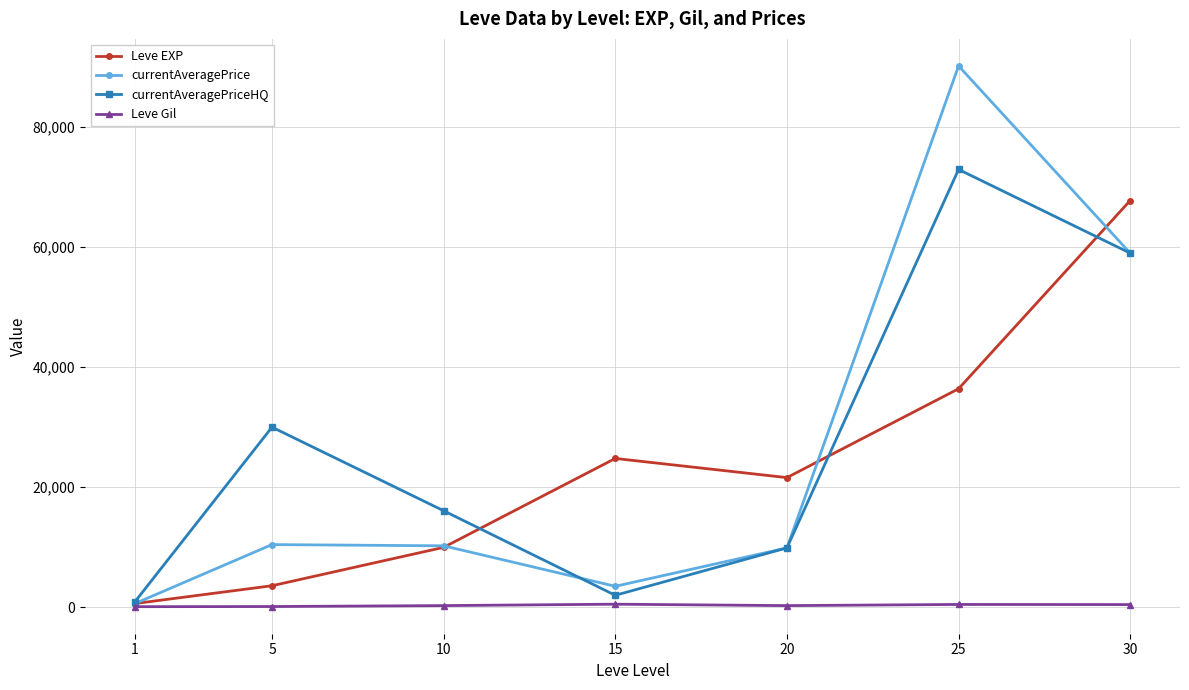

How many data points does each series have?

7